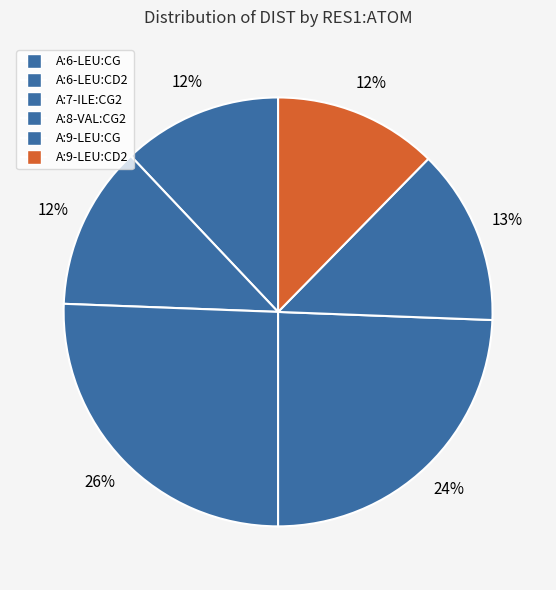

What percentage is NOT represented by A:9-LEU:CD2?

87.7%